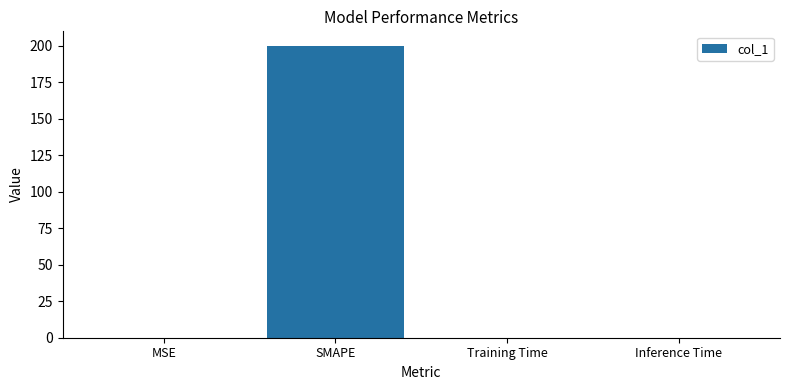

How many data points does each series have?

4